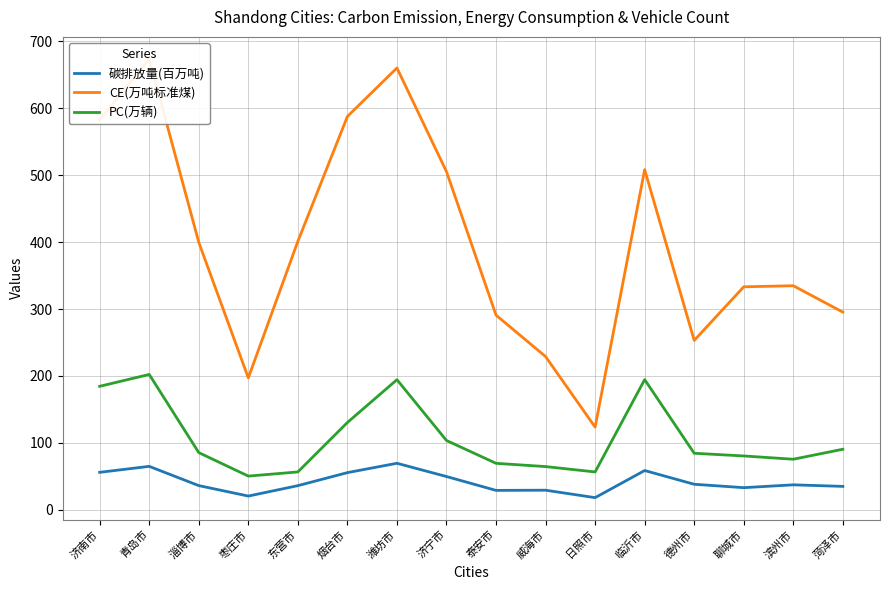

Which category has the highest value in the CE(万吨标准煤) series?

青岛市